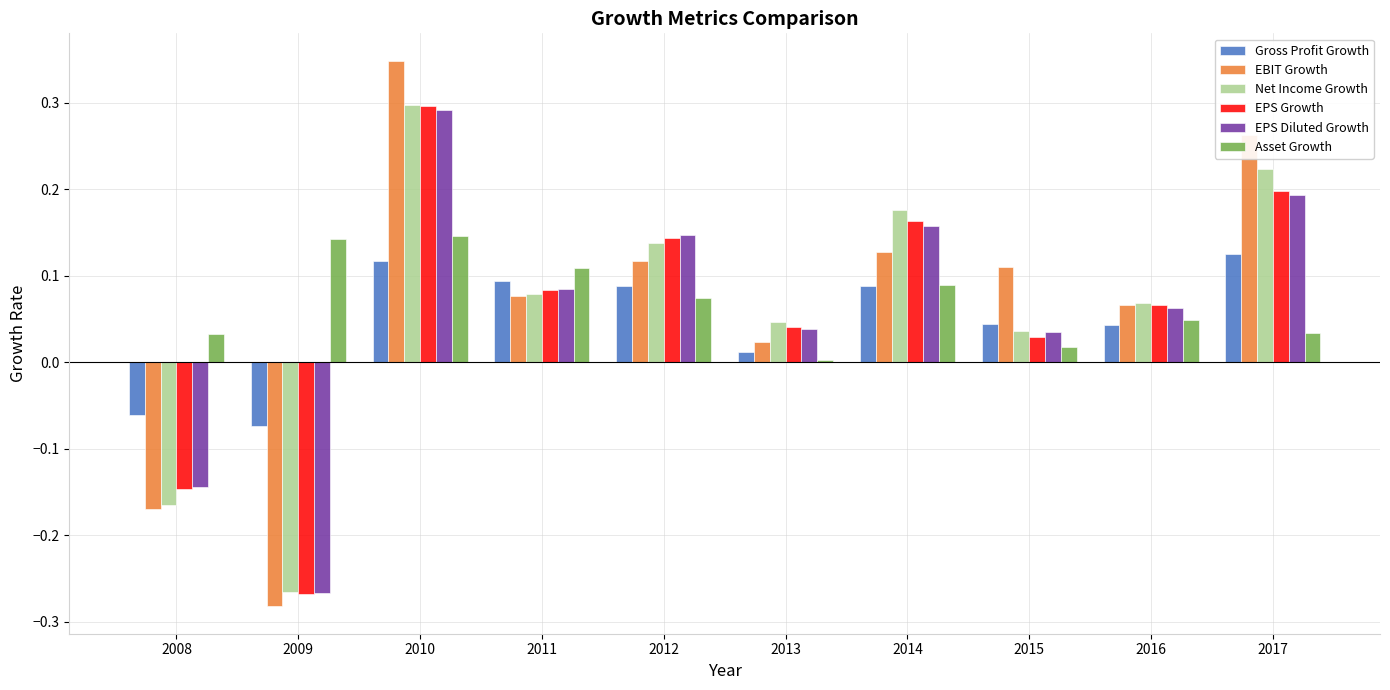

Between 2008 and 2013, which series saw the biggest shift?

Net Income Growth